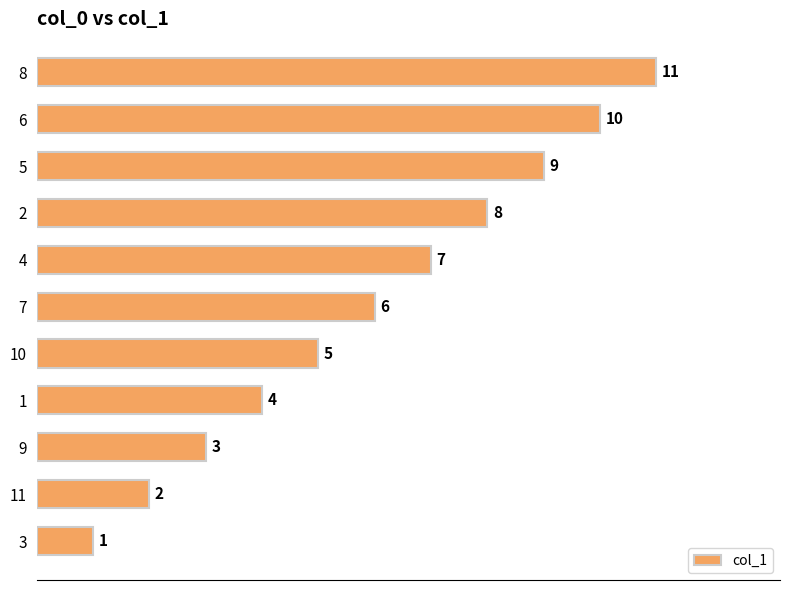

Between 2 and 8, which is larger?

8